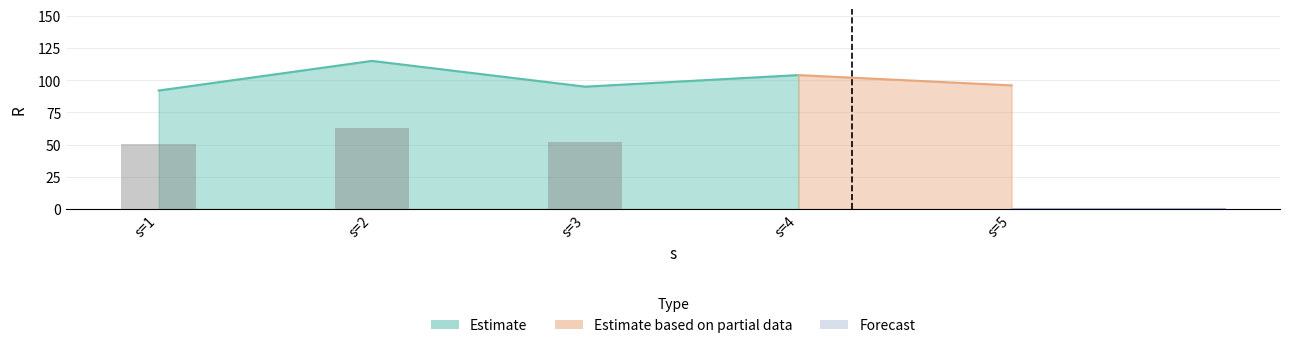

Which series has the widest spread of values?

Estimate